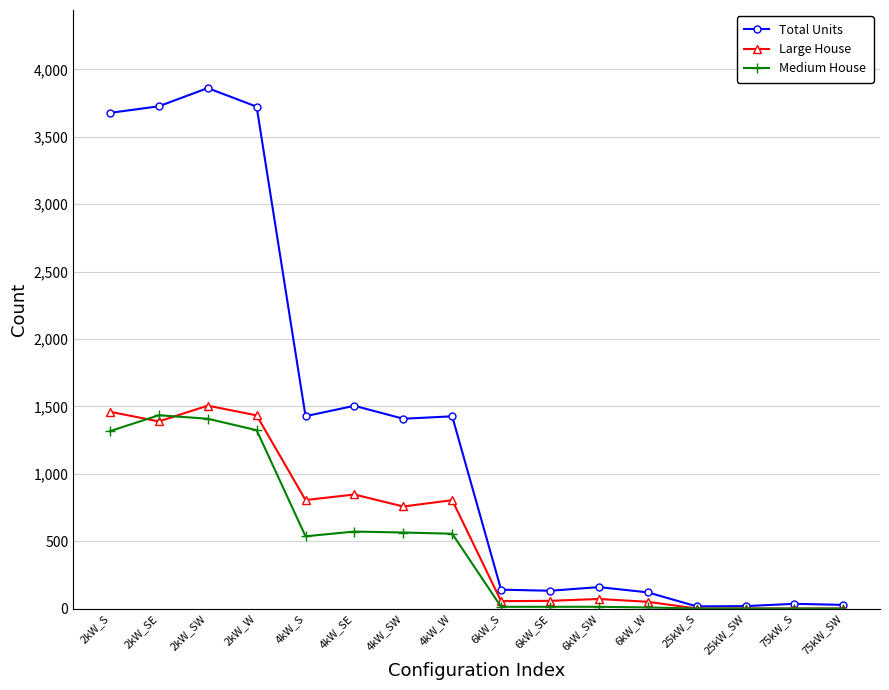

What are all the series names shown in the legend?

Total Units, Large House, Medium House